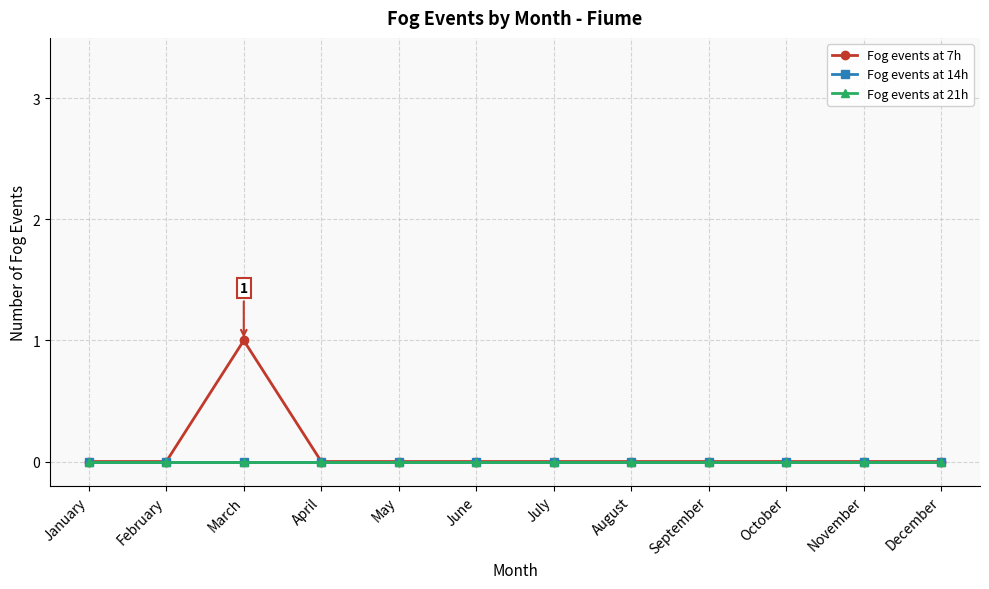

Is this an area chart (filled region under the line)?

No